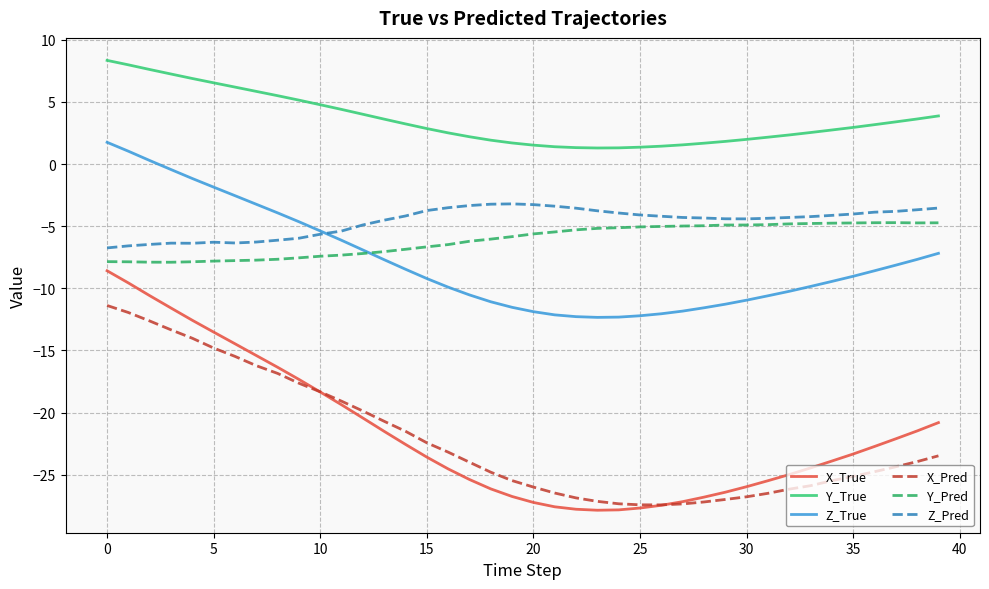

What is the minimum value shown in the chart?

-27.9